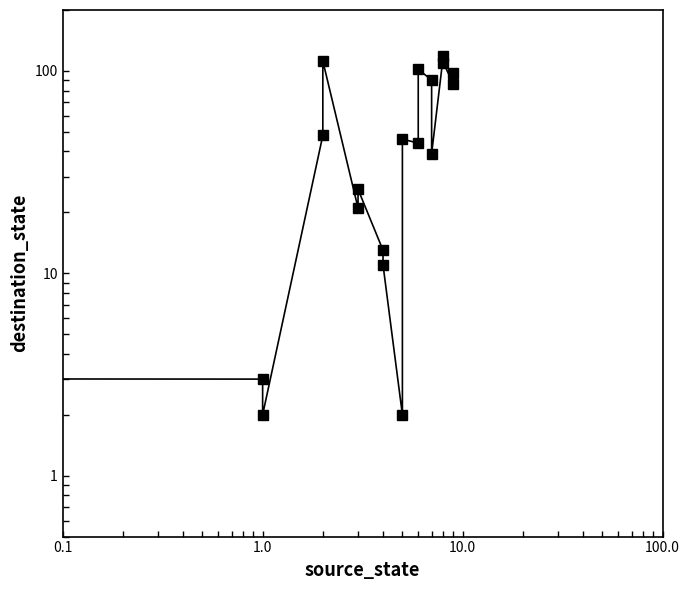

What is the smallest value displayed?

2